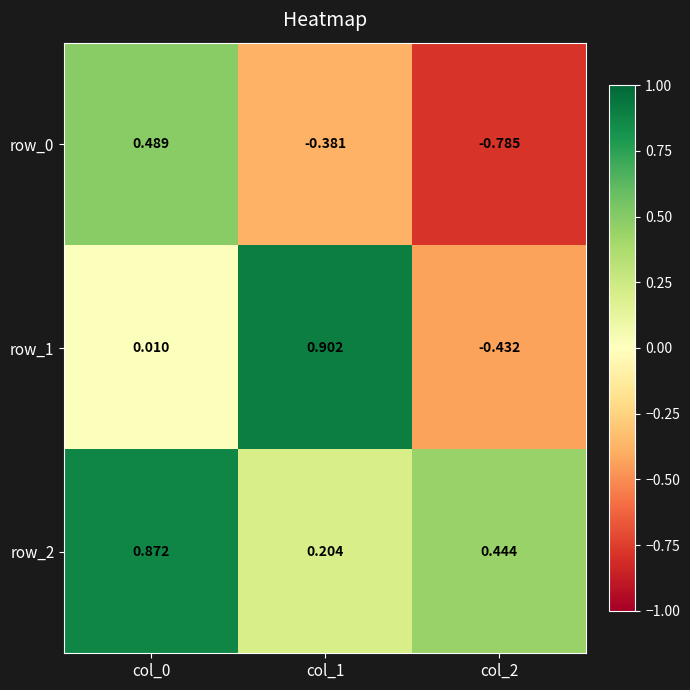

Is the value of row_1 at col_0 greater than the value of row_0 at col_1?

Yes